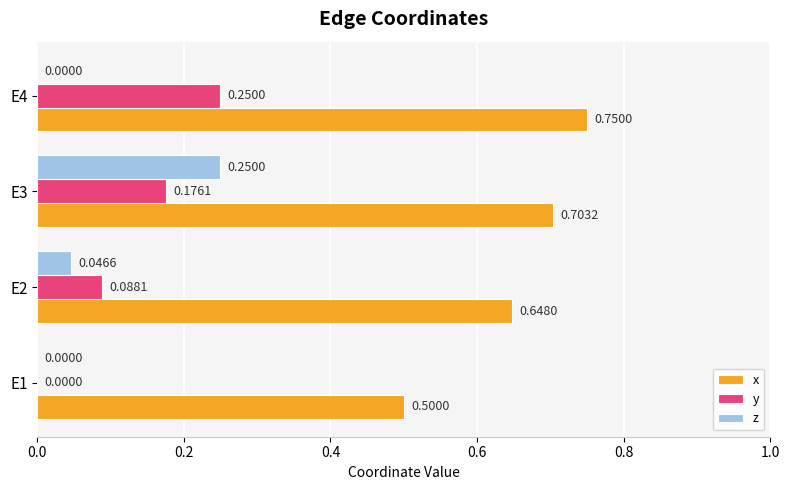

Which category has the highest value in the y series?

E4